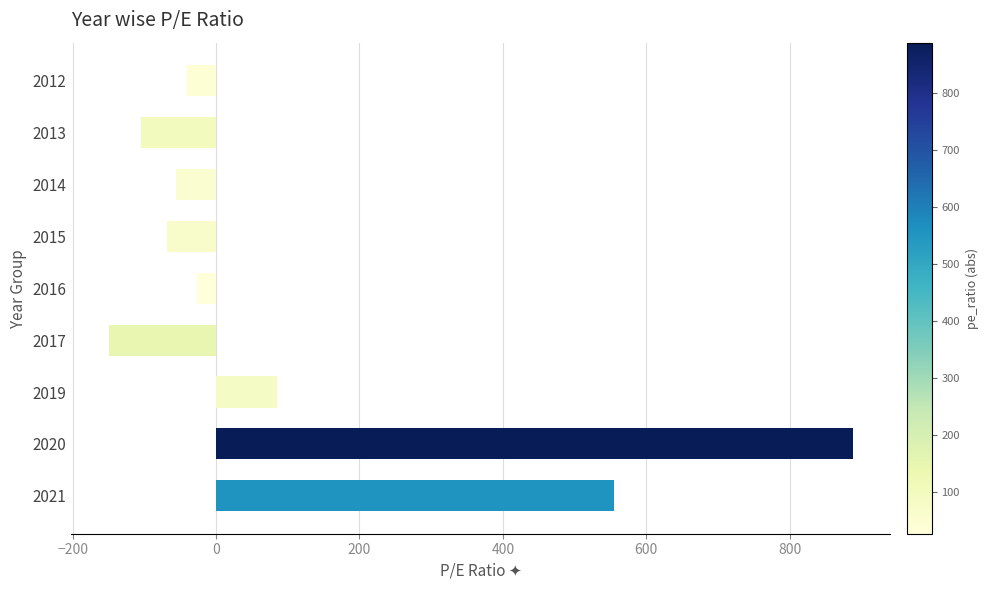

Which category has the lowest value across all series?

2017